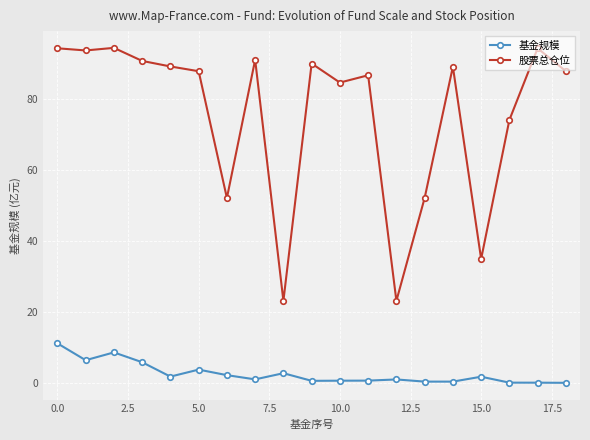

What are all the series names shown in the legend?

基金规模, 股票总仓位